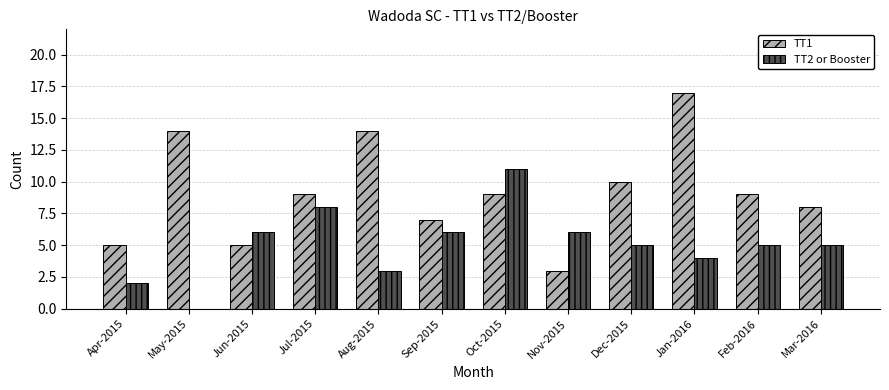

Reading left to right, list all the values displayed in this chart.

TT1: 5	14	5	9	14	7	9	3	10	17	9	8
TT2 or Booster: 2	0	6	8	3	6	11	6	5	4	5	5